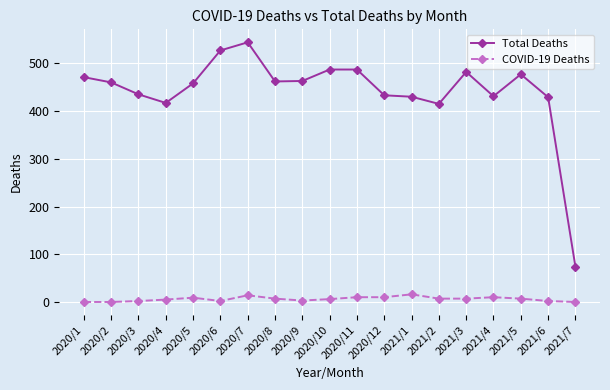

Which label corresponds to the largest value in the chart?

2020/7